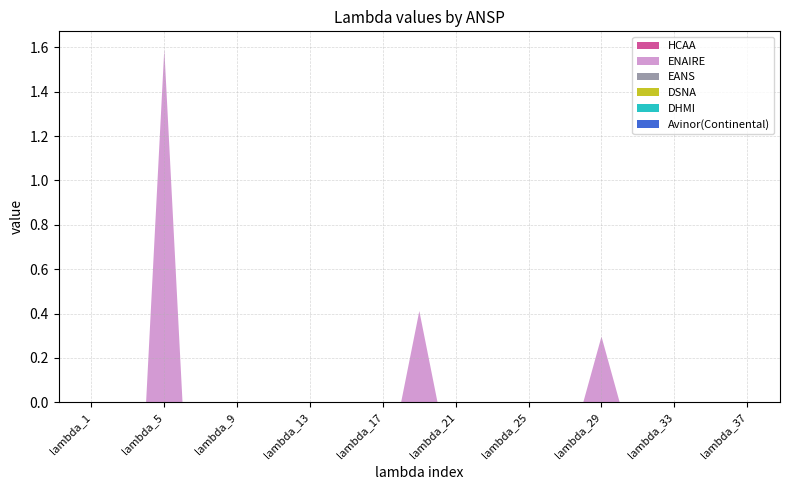

Reading left to right, what are all the values shown in this chart?

Avinor(Continental): lambda_1=0.0	lambda_2=0.0	lambda_3=0.0	lambda_4=0.0	lambda_5=0.0	lambda_6=0.0	lambda_7=0.0	lambda_8=0.0	lambda_9=0.0	lambda_10=0.0	lambda_11=0.0	lambda_12=0.0	lambda_13=0.0	lambda_14=0.0	lambda_15=0.0	lambda_16=0.0	lambda_17=0.0	lambda_18=0.0	lambda_19=0.0	lambda_20=0.0	lambda_21=0.0	lambda_22=0.0	lambda_23=0.0	lambda_24=0.0	lambda_25=0.0	lambda_26=0.0	lambda_27=0.0	lambda_28=0.0	lambda_29=0.0	lambda_30=0.0	lambda_31=0.0	lambda_32=0.0	lambda_33=0.0	lambda_34=0.0	lambda_35=0.0	lambda_36=0.0	lambda_37=0.0
DHMI: lambda_1=0.0	lambda_2=0.0	lambda_3=0.0	lambda_4=0.0	lambda_5=0.0	lambda_6=0.0	lambda_7=0.0	lambda_8=0.0	lambda_9=0.0	lambda_10=0.0	lambda_11=0.0	lambda_12=0.0	lambda_13=0.0	lambda_14=0.0	lambda_15=0.0	lambda_16=0.0	lambda_17=0.0	lambda_18=0.0	lambda_19=0.0	lambda_20=0.0	lambda_21=0.0	lambda_22=0.0	lambda_23=0.0	lambda_24=0.0	lambda_25=0.0	lambda_26=0.0	lambda_27=0.0	lambda_28=0.0	lambda_29=0.0	lambda_30=0.0	lambda_31=0.0	lambda_32=0.0	lambda_33=0.0	lambda_34=0.0	lambda_35=0.0	lambda_36=0.0	lambda_37=0.0
DSNA: lambda_1=0.0	lambda_2=0.0	lambda_3=0.0	lambda_4=0.0	lambda_5=0.0	lambda_6=0.0	lambda_7=0.0	lambda_8=0.0	lambda_9=0.0	lambda_10=0.0	lambda_11=0.0	lambda_12=0.0	lambda_13=0.0	lambda_14=0.0	lambda_15=0.0	lambda_16=0.0	lambda_17=0.0	lambda_18=0.0	lambda_19=0.0	lambda_20=0.0	lambda_21=0.0	lambda_22=0.0	lambda_23=0.0	lambda_24=0.0	lambda_25=0.0	lambda_26=0.0	lambda_27=0.0	lambda_28=0.0	lambda_29=0.0	lambda_30=0.0	lambda_31=0.0	lambda_32=0.0	lambda_33=0.0	lambda_34=0.0	lambda_35=0.0	lambda_36=0.0	lambda_37=0.0
EANS: lambda_1=0.0	lambda_2=0.0	lambda_3=0.0	lambda_4=0.0	lambda_5=0.0	lambda_6=0.0	lambda_7=0.0	lambda_8=0.0	lambda_9=0.0	lambda_10=0.0	lambda_11=0.0	lambda_12=0.0	lambda_13=0.0	lambda_14=0.0	lambda_15=0.0	lambda_16=0.0	lambda_17=0.0	lambda_18=0.0	lambda_19=0.0	lambda_20=0.0	lambda_21=0.0	lambda_22=0.0	lambda_23=0.0	lambda_24=0.0	lambda_25=0.0	lambda_26=0.0	lambda_27=0.0	lambda_28=0.0	lambda_29=0.0	lambda_30=0.0	lambda_31=0.0	lambda_32=0.0	lambda_33=0.0	lambda_34=0.0	lambda_35=0.0	lambda_36=0.0	lambda_37=0.0
ENAIRE: lambda_1=0.0	lambda_2=0.0	lambda_3=0.0	lambda_4=0.0	lambda_5=1.6	lambda_6=0.0	lambda_7=0.0	lambda_8=0.0	lambda_9=0.0	lambda_10=0.0	lambda_11=0.0	lambda_12=0.0	lambda_13=0.0	lambda_14=0.0	lambda_15=0.0	lambda_16=0.0	lambda_17=0.0	lambda_18=0.0	lambda_19=0.4	lambda_20=0.0	lambda_21=0.0	lambda_22=0.0	lambda_23=0.0	lambda_24=0.0	lambda_25=0.0	lambda_26=0.0	lambda_27=0.0	lambda_28=0.0	lambda_29=0.3	lambda_30=0.0	lambda_31=0.0	lambda_32=0.0	lambda_33=0.0	lambda_34=0.0	lambda_35=0.0	lambda_36=0.0	lambda_37=0.0
HCAA: lambda_1=0.0	lambda_2=0.0	lambda_3=0.0	lambda_4=0.0	lambda_5=0.0	lambda_6=0.0	lambda_7=0.0	lambda_8=0.0	lambda_9=0.0	lambda_10=0.0	lambda_11=0.0	lambda_12=0.0	lambda_13=0.0	lambda_14=0.0	lambda_15=0.0	lambda_16=0.0	lambda_17=0.0	lambda_18=0.0	lambda_19=0.0	lambda_20=0.0	lambda_21=0.0	lambda_22=0.0	lambda_23=0.0	lambda_24=0.0	lambda_25=0.0	lambda_26=0.0	lambda_27=0.0	lambda_28=0.0	lambda_29=0.0	lambda_30=0.0	lambda_31=0.0	lambda_32=0.0	lambda_33=0.0	lambda_34=0.0	lambda_35=0.0	lambda_36=0.0	lambda_37=0.0